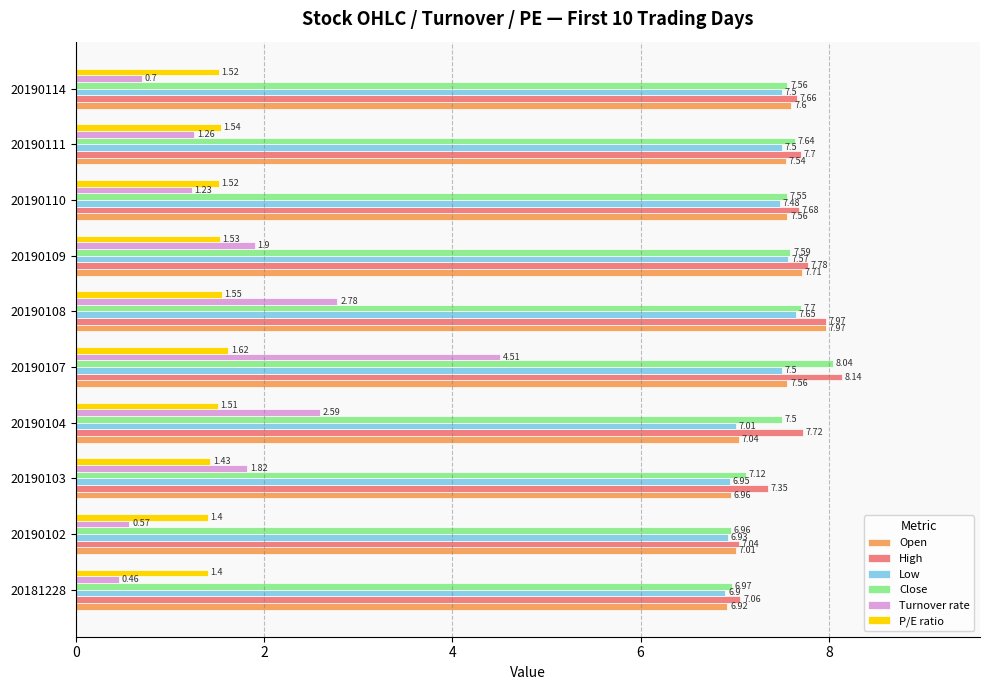

What is the difference between the maximum and minimum values in the Close series?

1.1